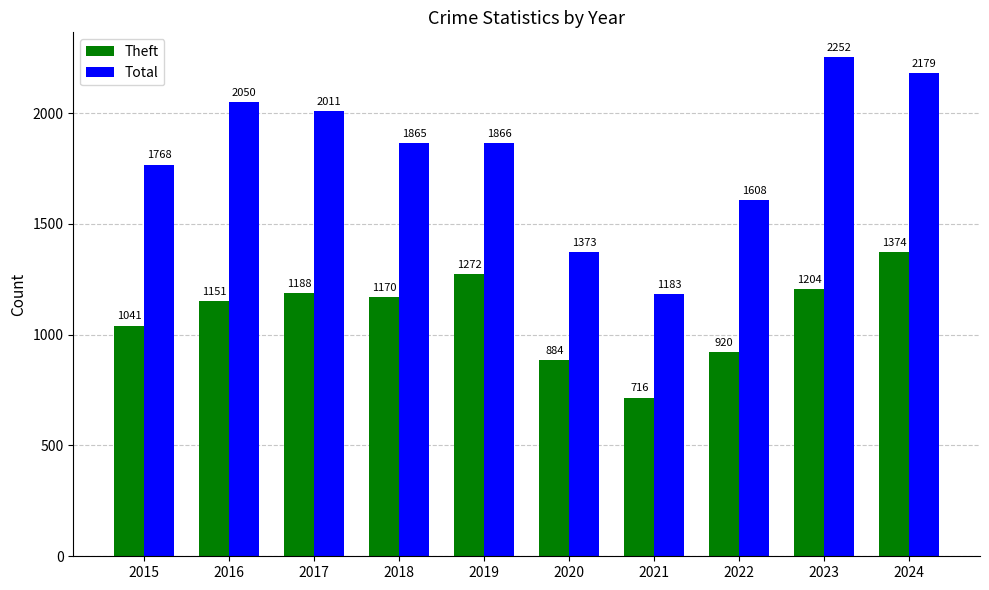

Are the bars horizontal?

No